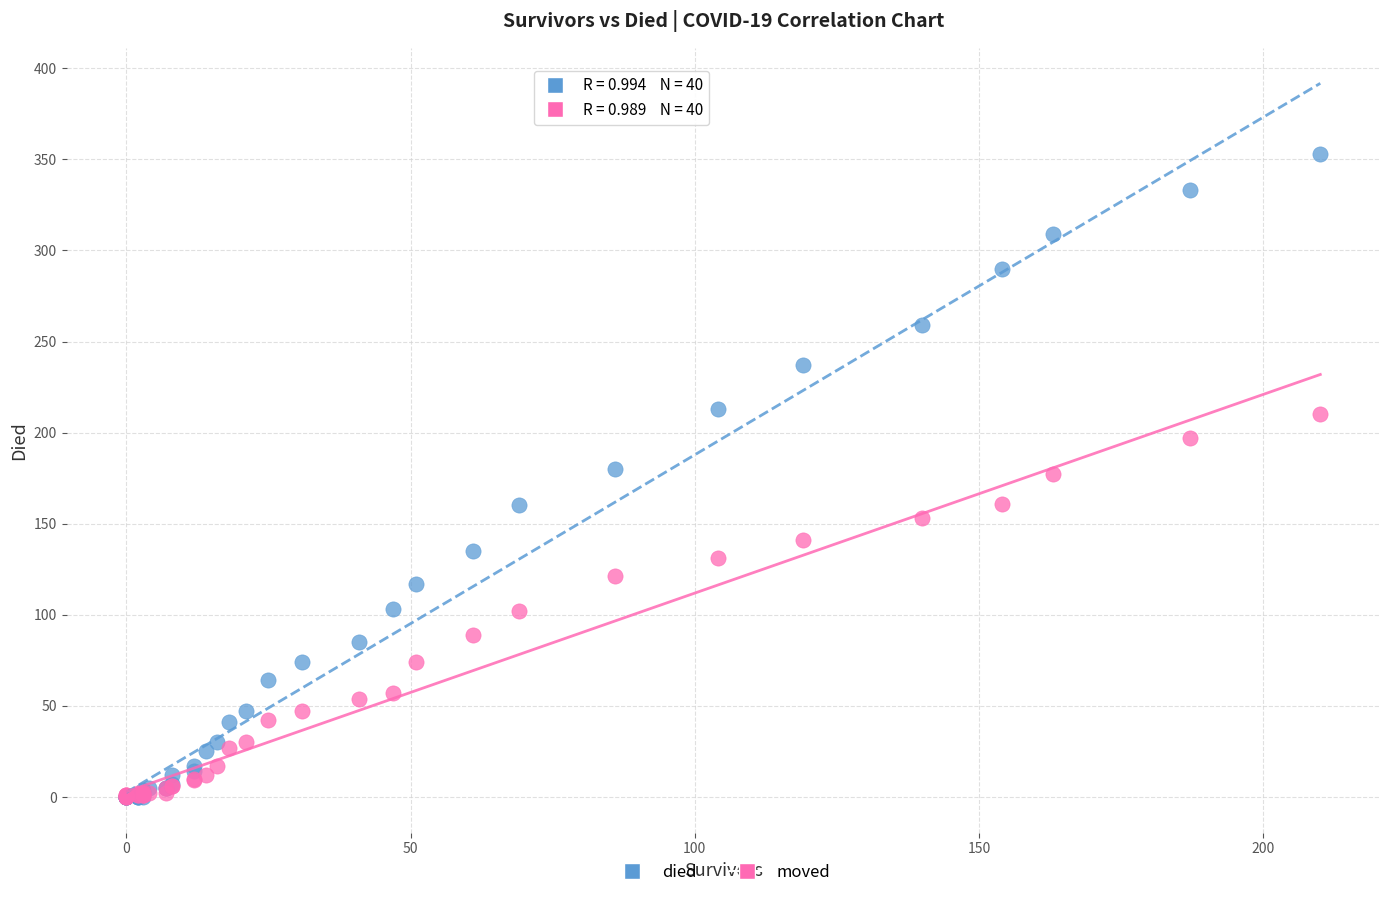

Which series has the largest Y range (max minus min)?

died